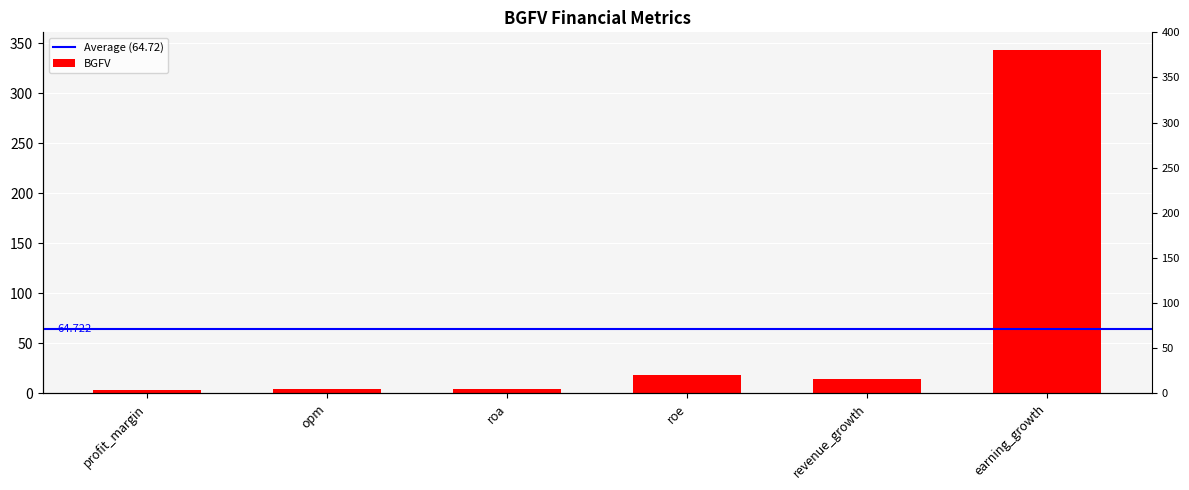

Which category has the lowest value across all series?

profit_margin